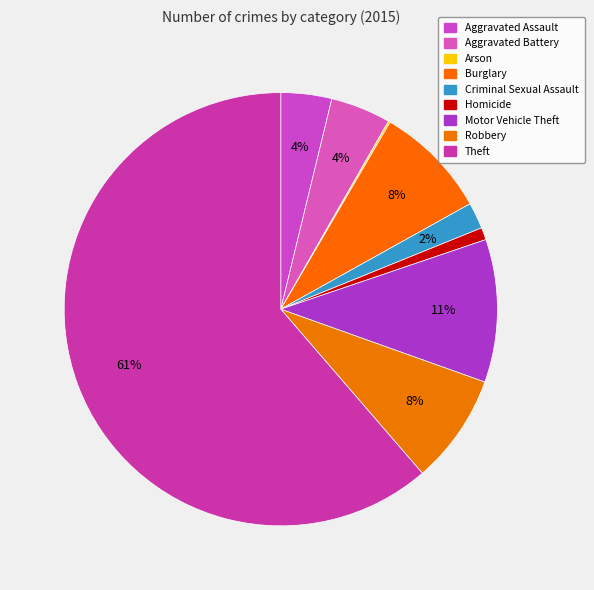

To the nearest percent, what portion does Aggravated Battery represent?

4%